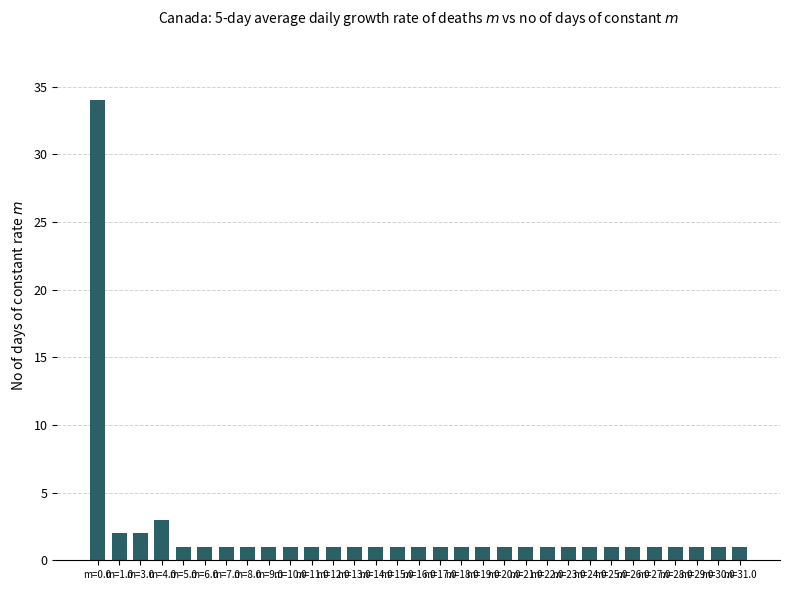

What is the maximum value shown in the chart?

34